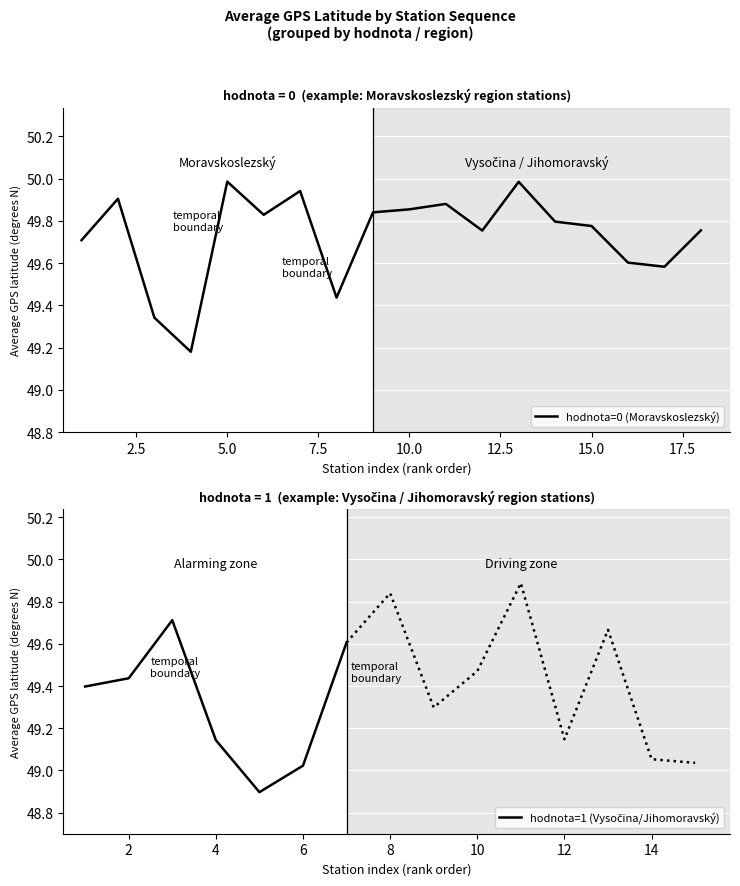

The value of hodnota=0 (Moravskoslezský) at 5.0 is 50.0. True or false?

True